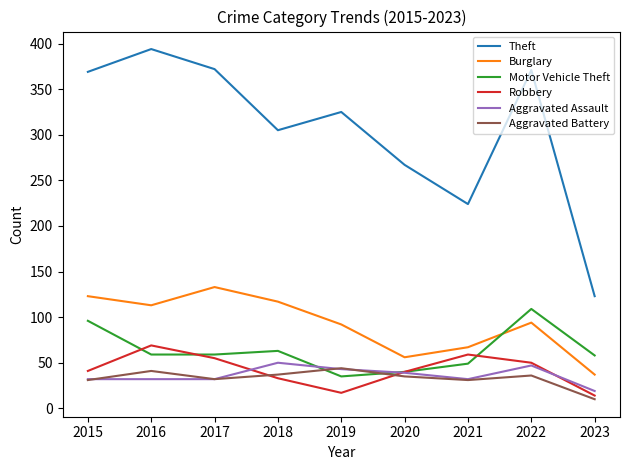

The Theft series shows 325 at 2019. True or false?

True